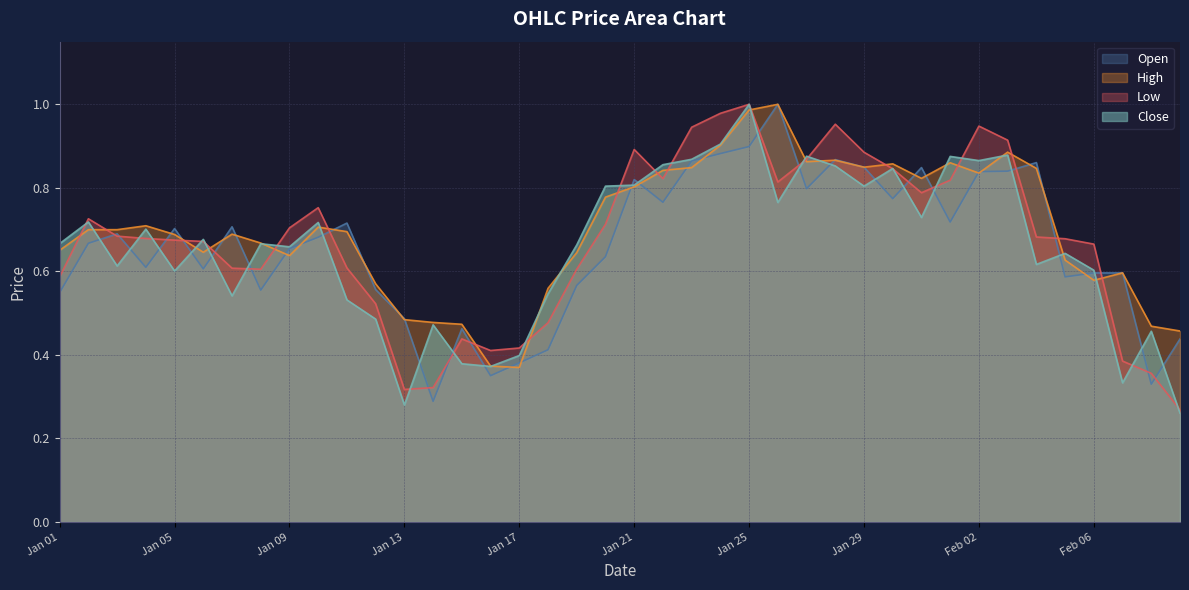

How many times do Open and Close cross each other?

23